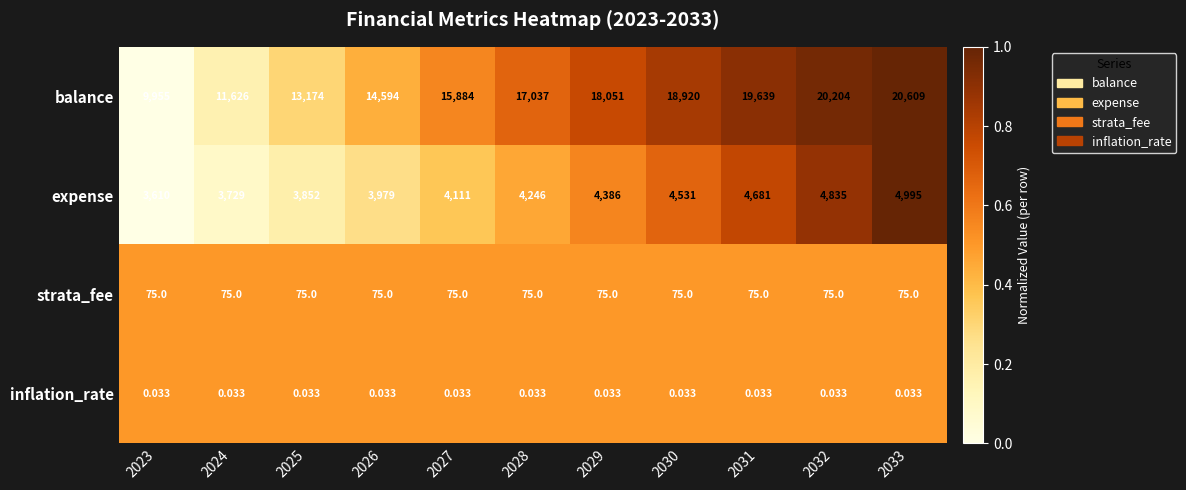

What is the total value across all series at 2026?

18648.0